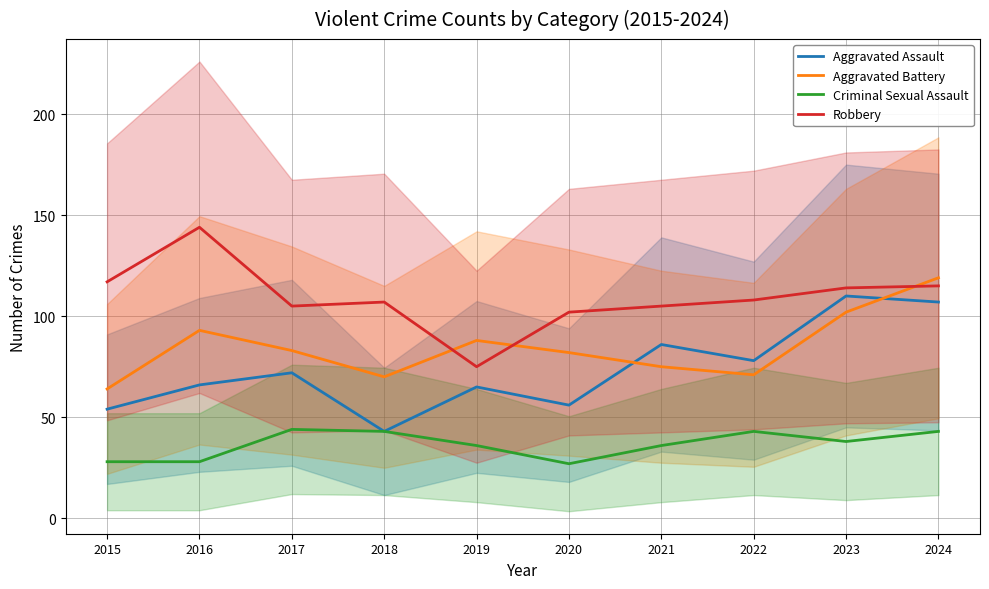

At which label does Criminal Sexual Assault first exceed 38?

2017